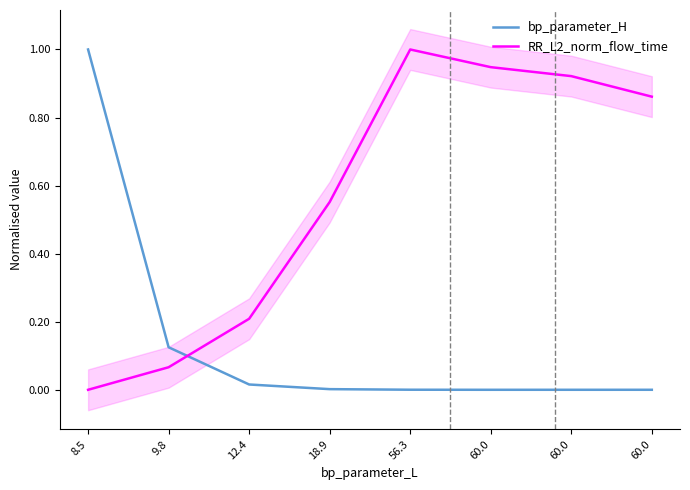

Which series has the widest spread of values?

bp_parameter_H